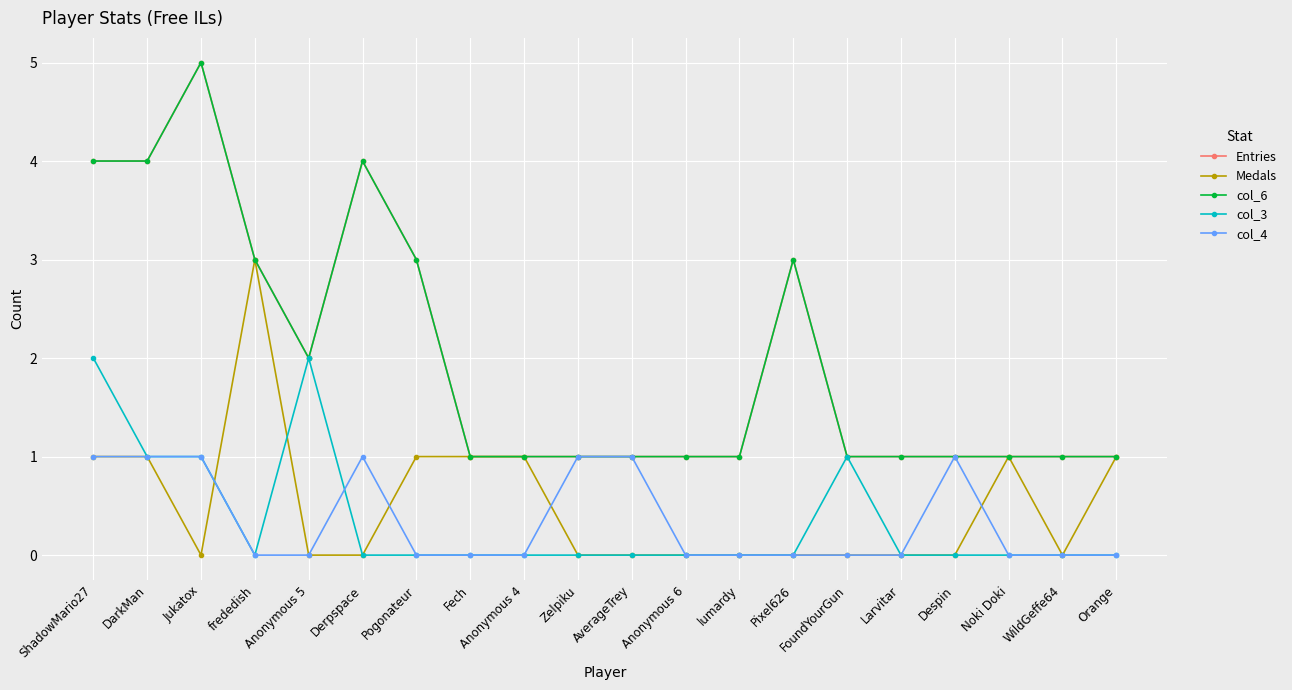

True or false: Entries and col_4 cross at least once.

False